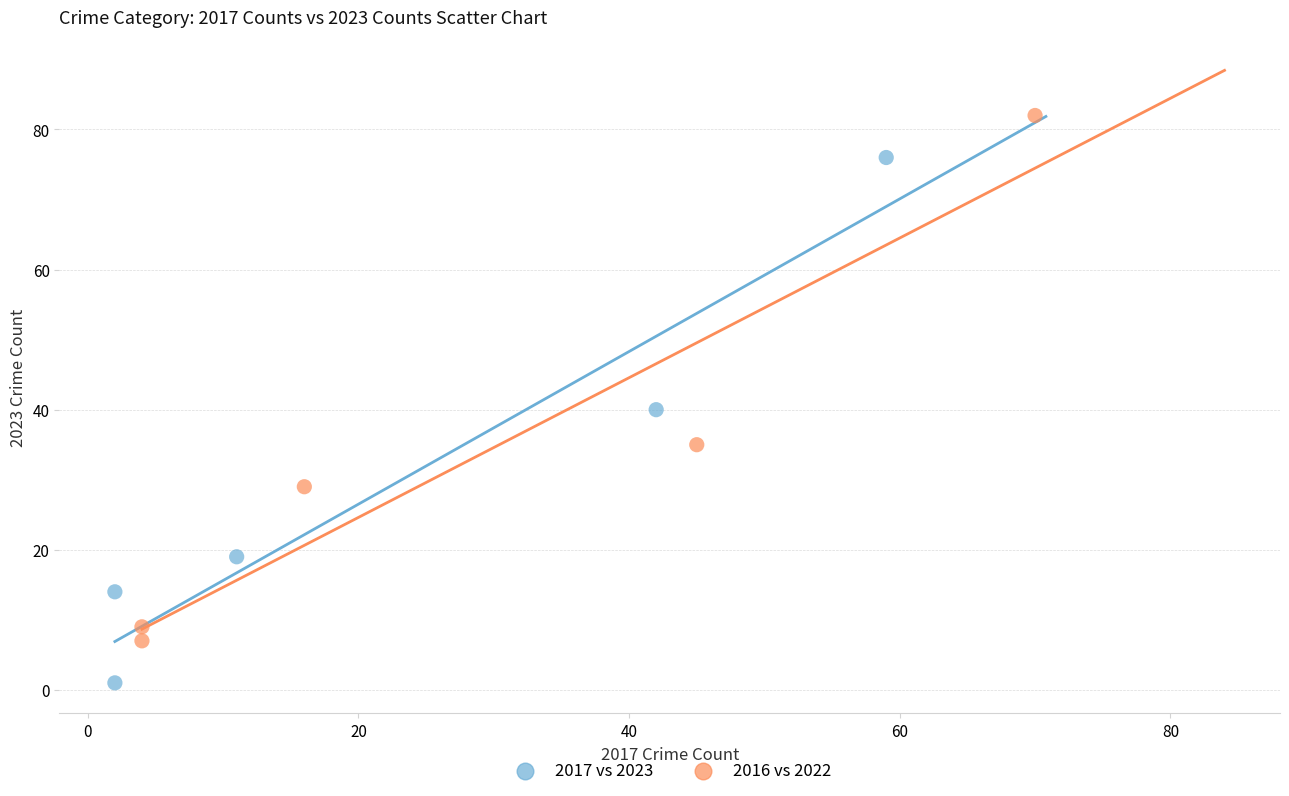

Which series reaches the maximum Y coordinate?

2016 vs 2022